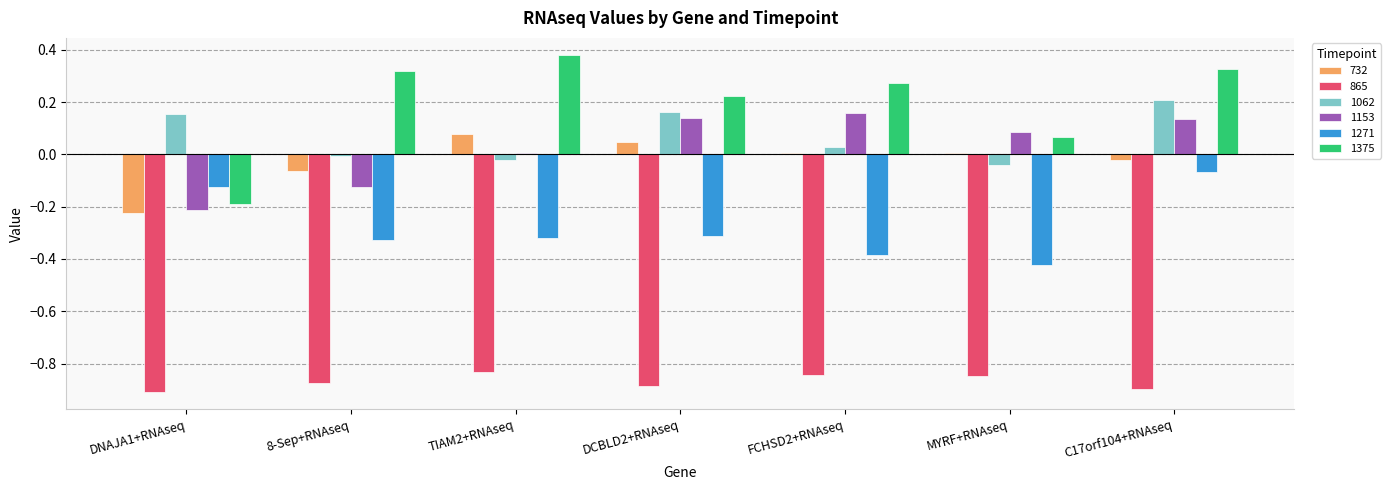

What is the sum of all 1375 values?

1.4